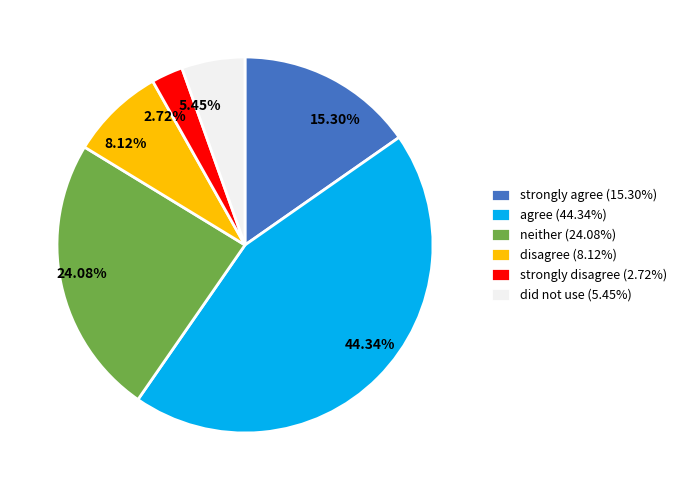

Is 24.08% the majority of the pie?

No